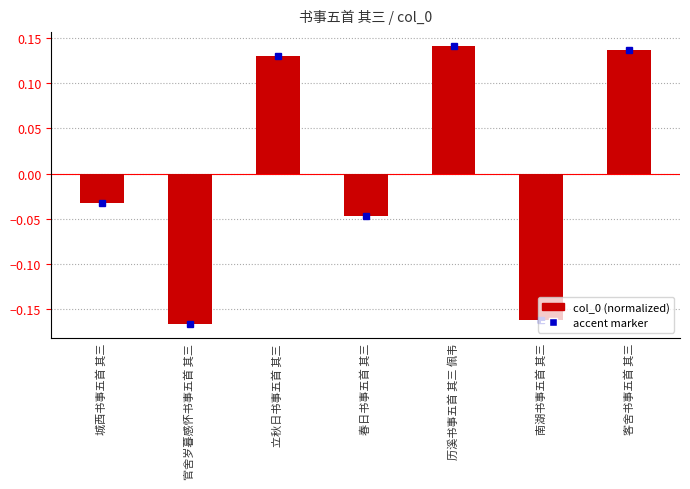

How many values exceed 0?

3